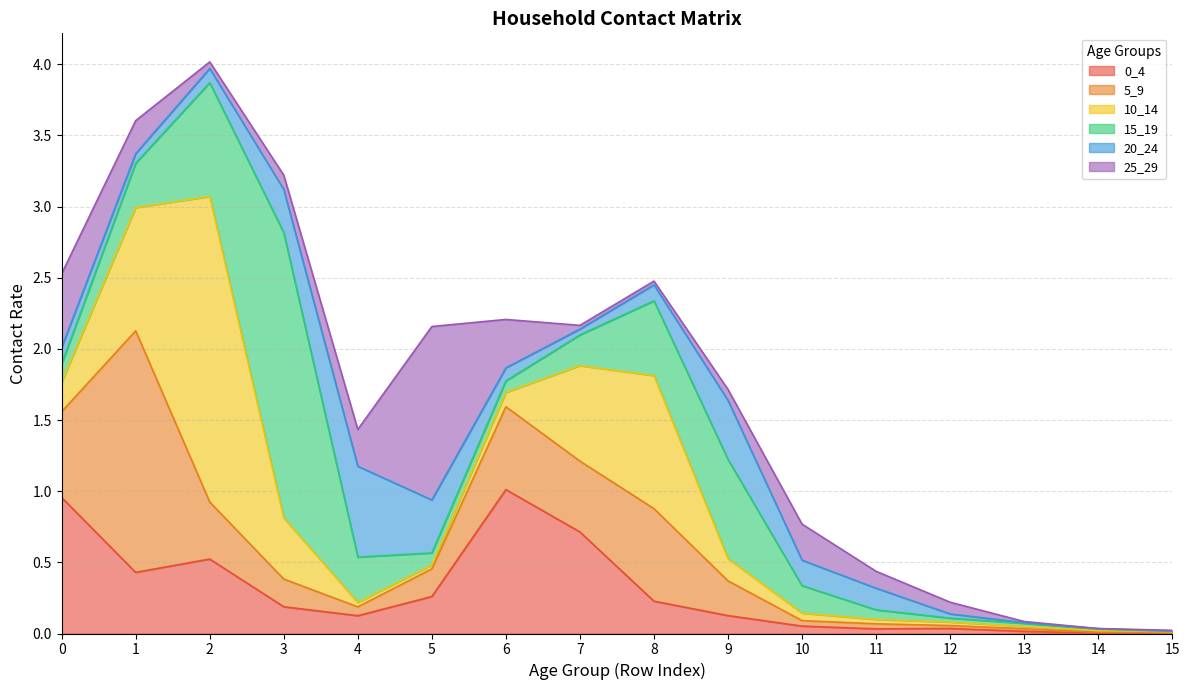

Which series has the largest total across all categories?

10_14